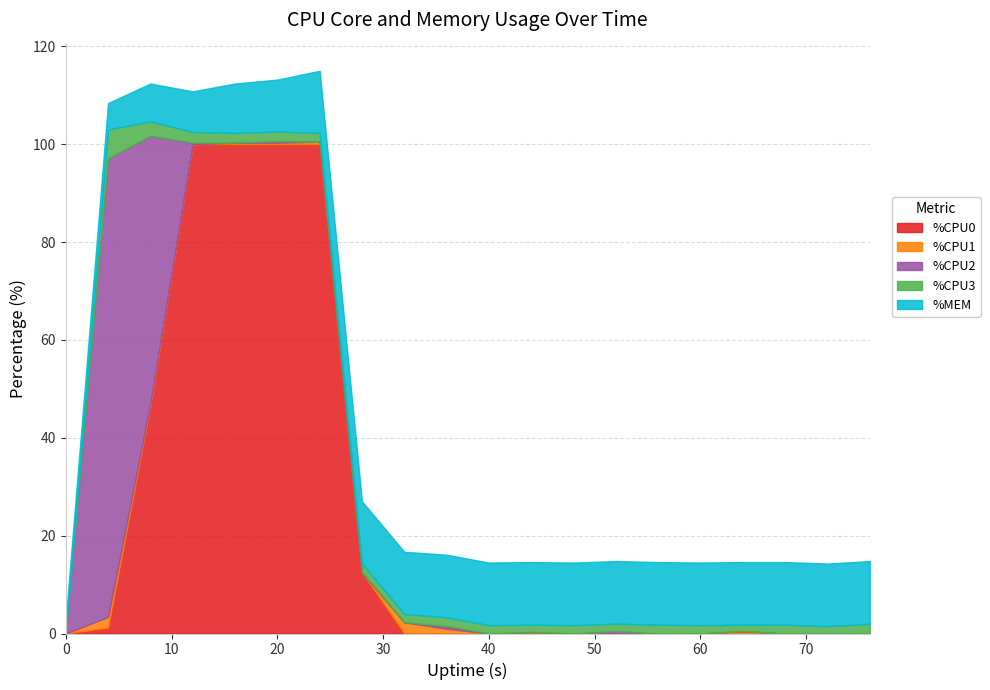

Rank the series by their maximum value, from highest to lowest.

%CPU0, %CPU2, %MEM, %CPU3, %CPU1